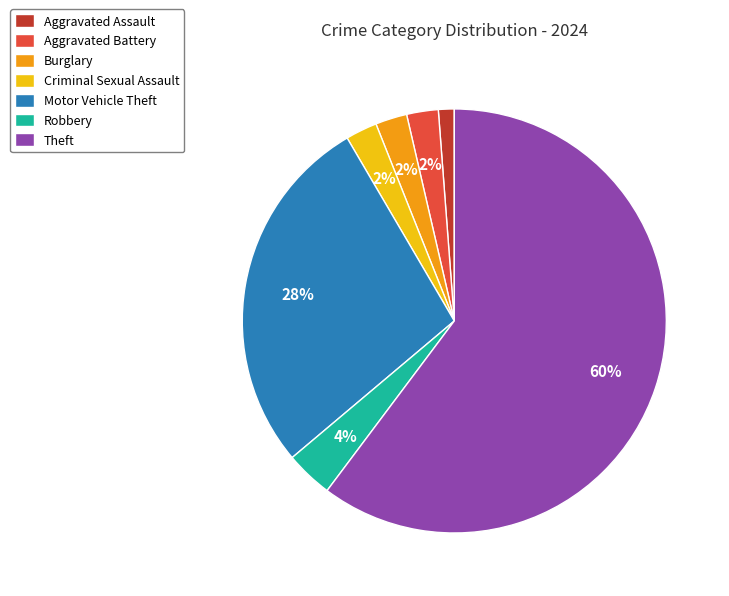

The Theft slice represents 68% of the pie. True or false?

False